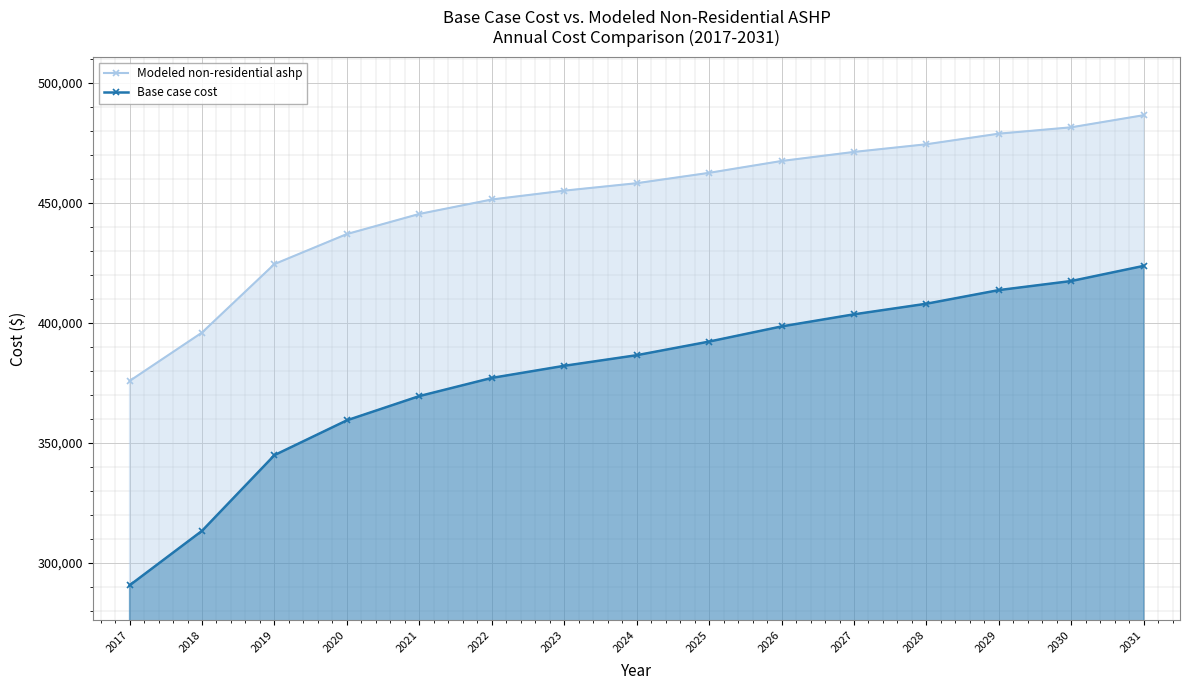

What is the lowest value of the Modeled non-residential ashp series?

375792.7